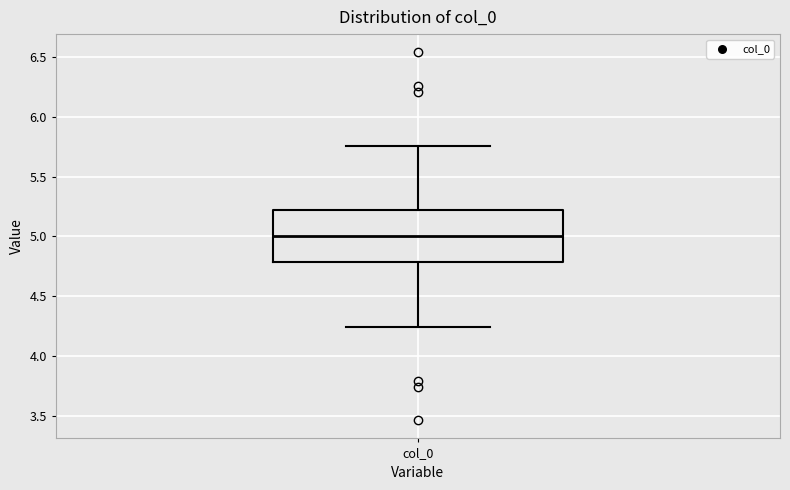

Transcribe this box plot: give where the median line is, the range the box spans, and where the two whiskers end, as read against the y-axis. The values are not printed on the chart, so give them approximately, as read against the axis.

median 5.00, box 4.80 to 5.20, whiskers 4.25 to 5.75